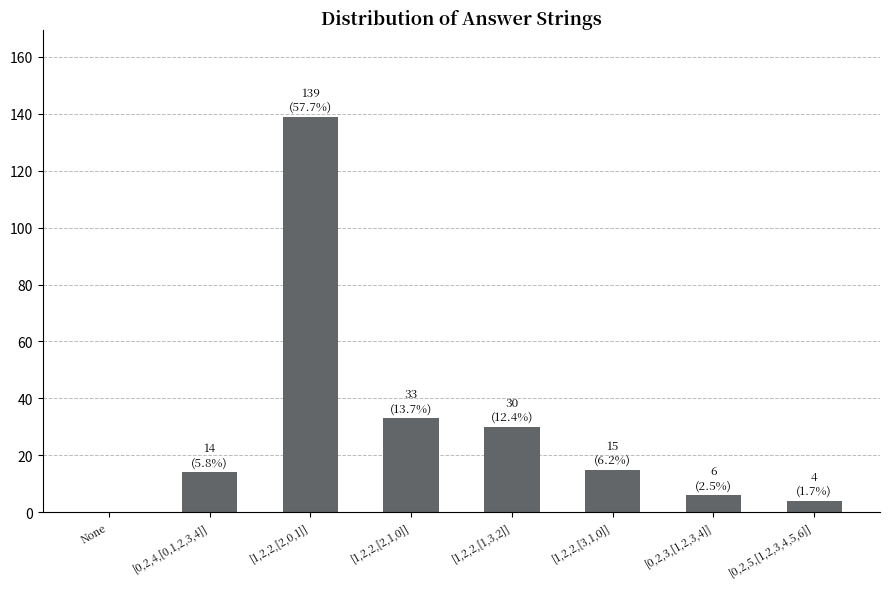

Where is the data nearest to the value 69?

[1,2,2,[2,1,0]]